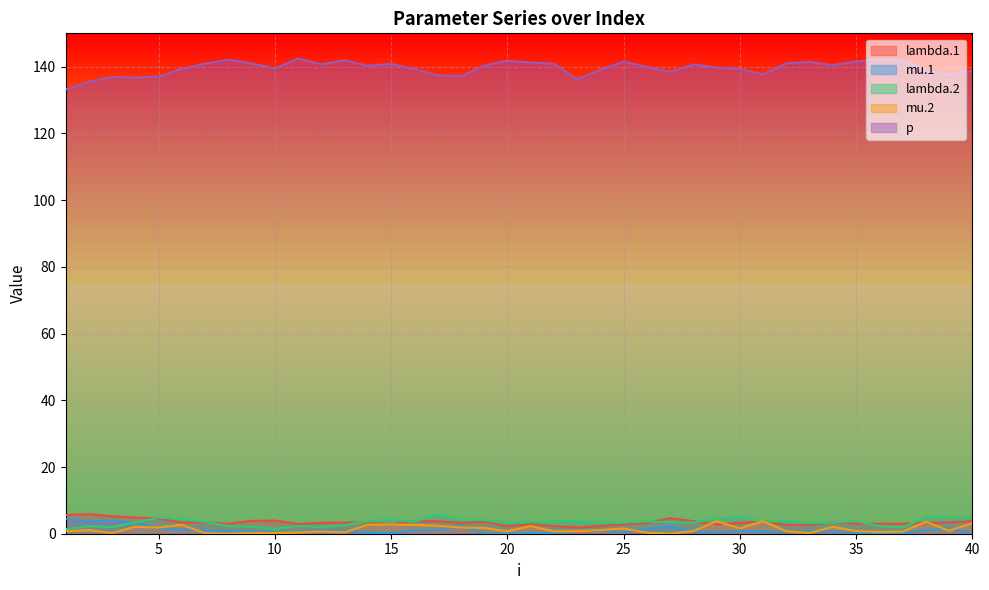

What is the sum of the lambda.1 values at 29 and 7?

6.3